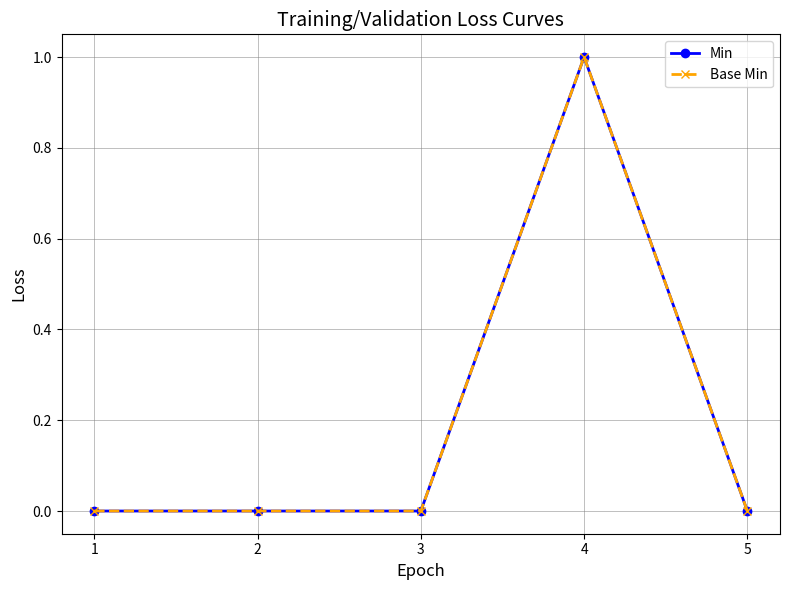

Which series has the largest range (max minus min)?

Min